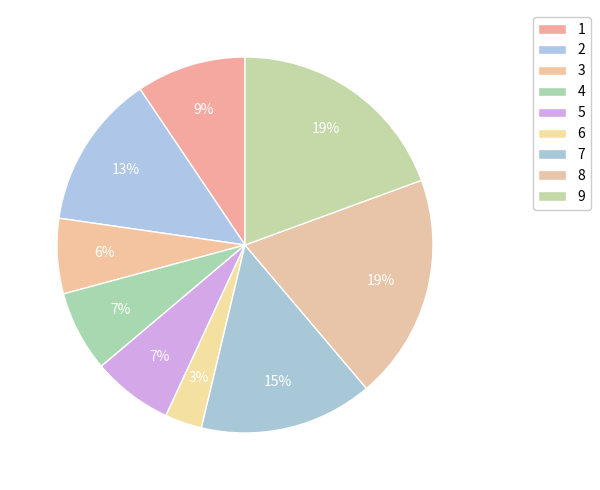

What is the change in value from 1 to 9?

+7.7